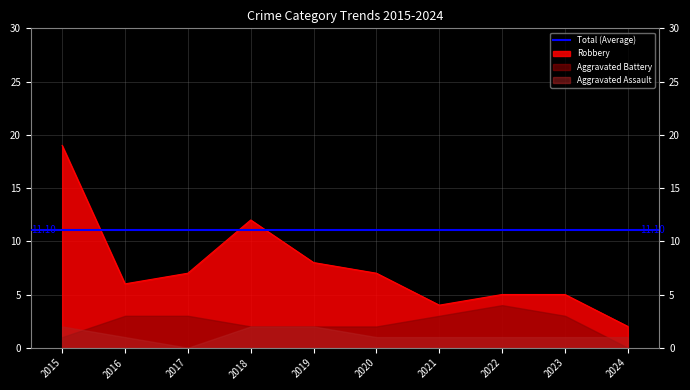

What are all the series names shown in the legend?

Aggravated Assault, Aggravated Battery, Robbery, Total